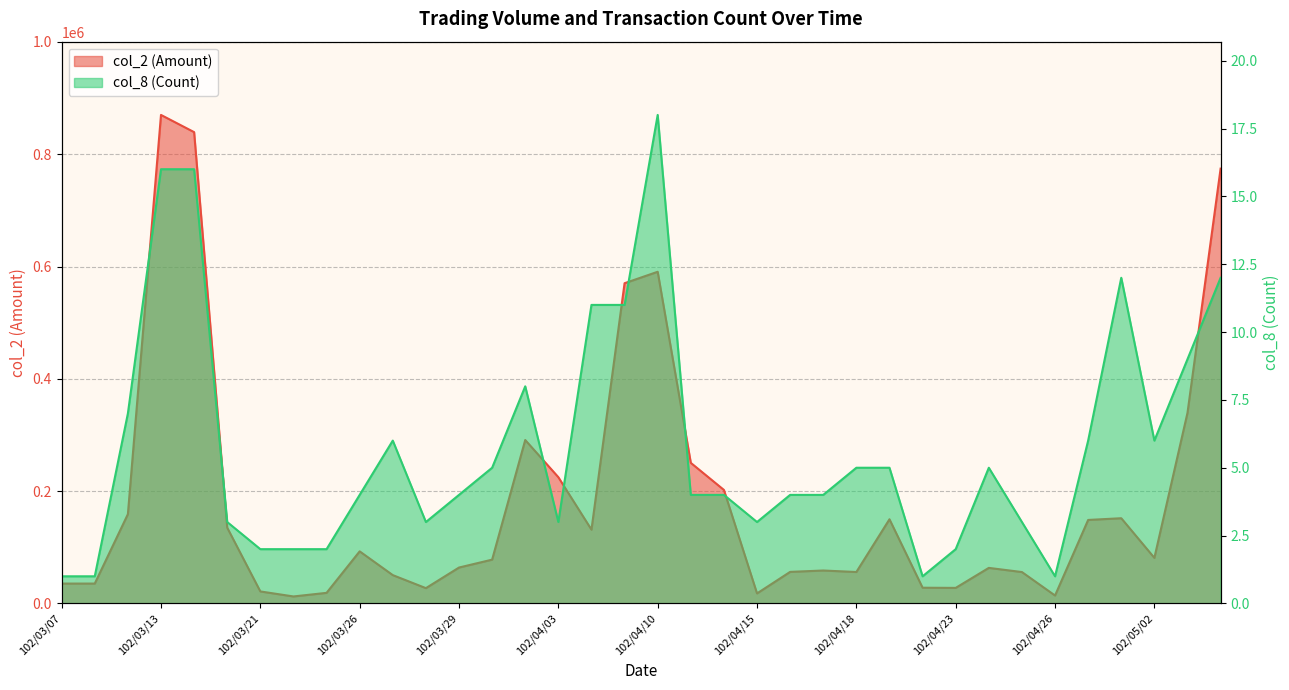

What are all the series names shown in the legend?

col_2 (Amount), col_8 (Count)